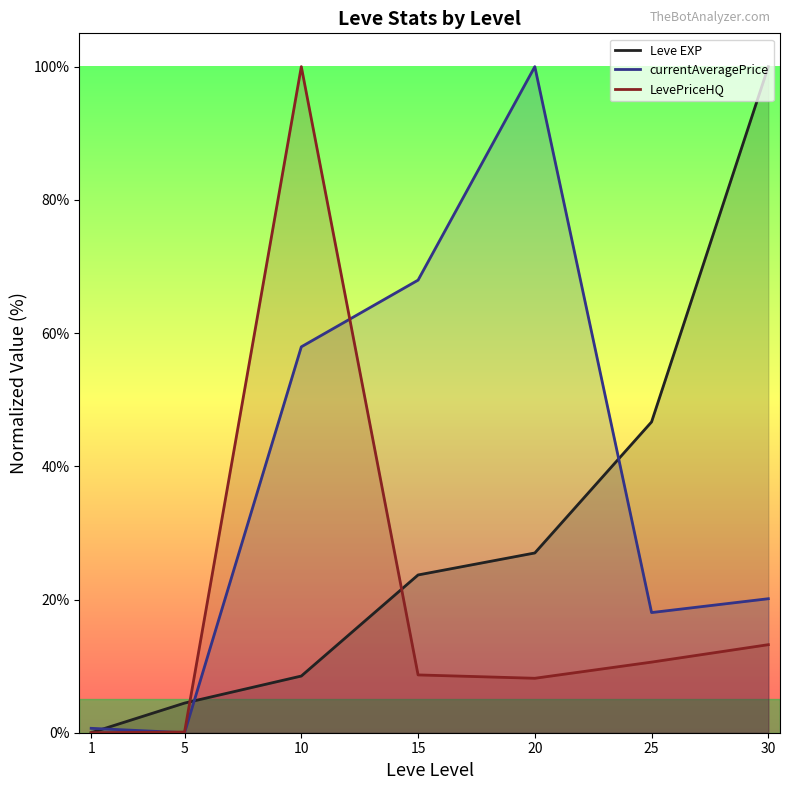

Which series has the largest total across all categories?

currentAveragePrice